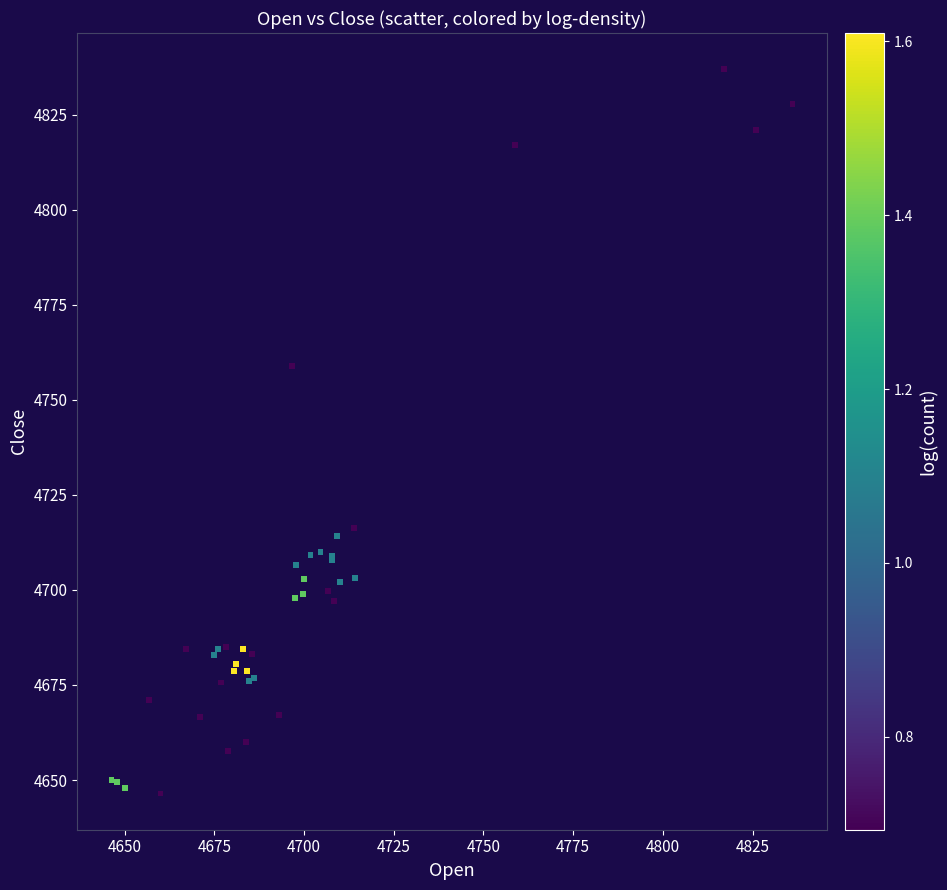

What Y value in the scatter plot is closest to 4741?

4759.0